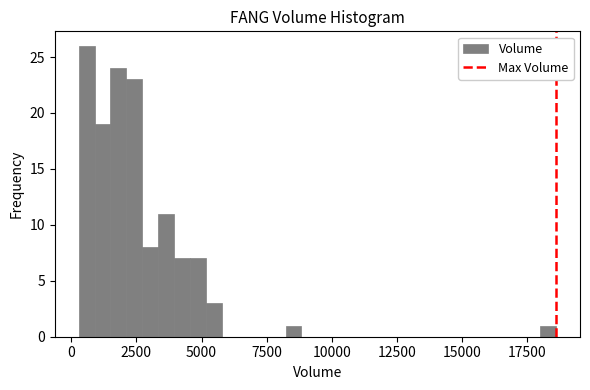

Around what value on the x-axis is the tallest bar? Give the approximate position of its centre, as read against the axis.

500